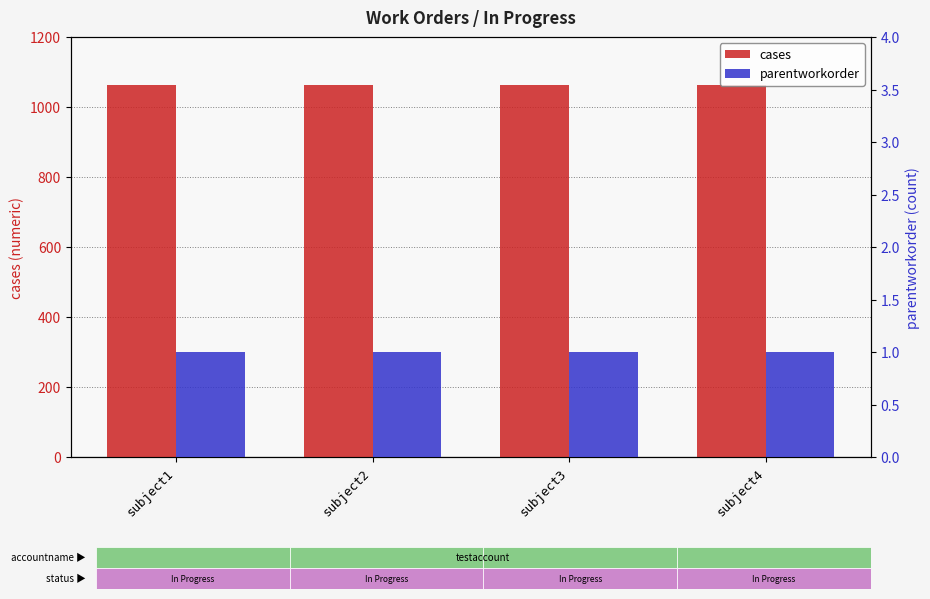

Rank the series at subject3 from highest to lowest value.

cases, parentworkorder